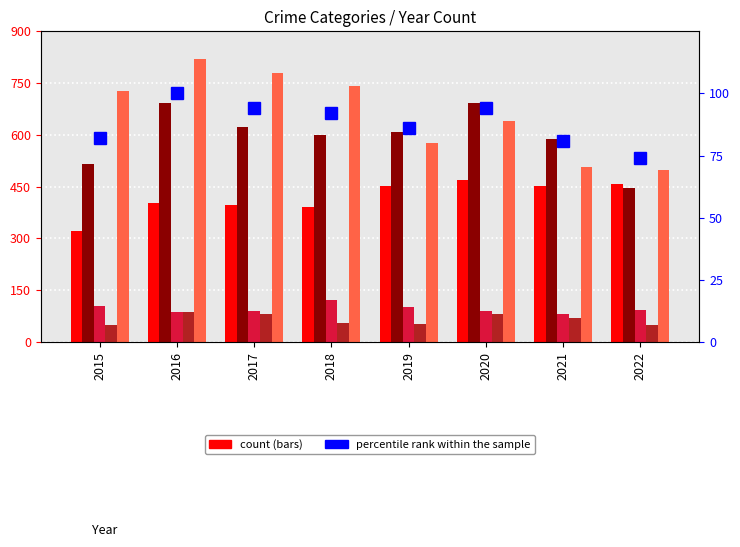

Rank the series at 2019 from lowest to highest value.

Homicide, percentile rank within the sample, Criminal Sexual Assault, Aggravated Assault, Robbery, Aggravated Battery